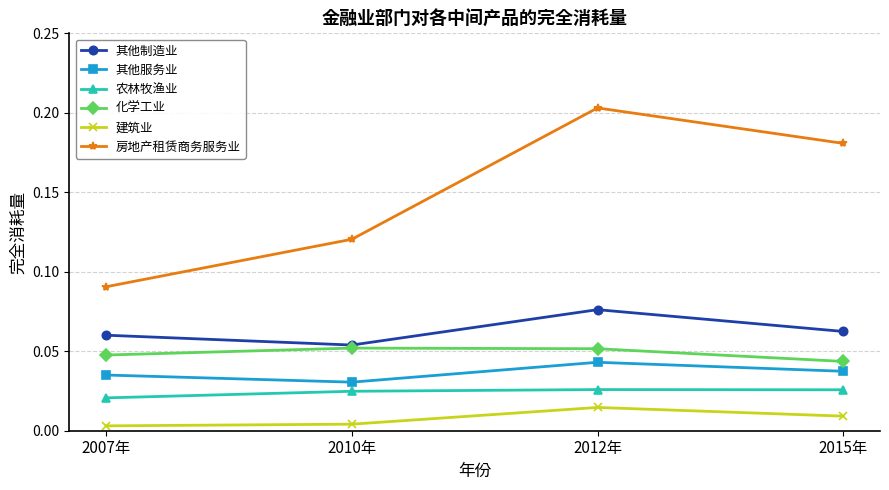

What is the total value across all series at 2007年?

0.3